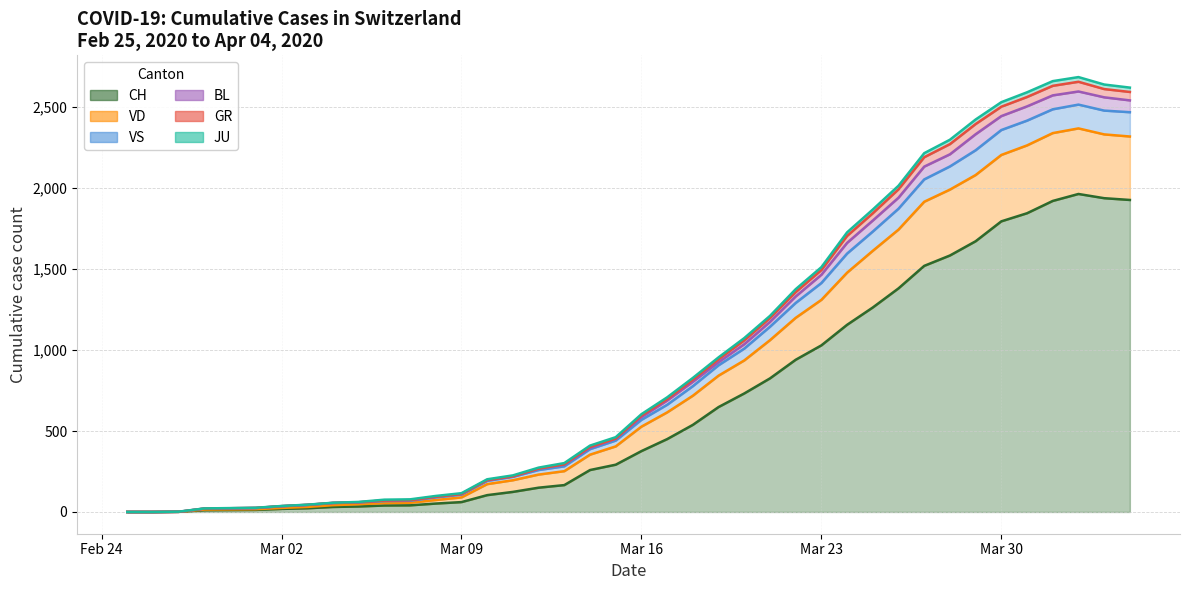

Which category has the lowest value in the VD series?

2020-02-25